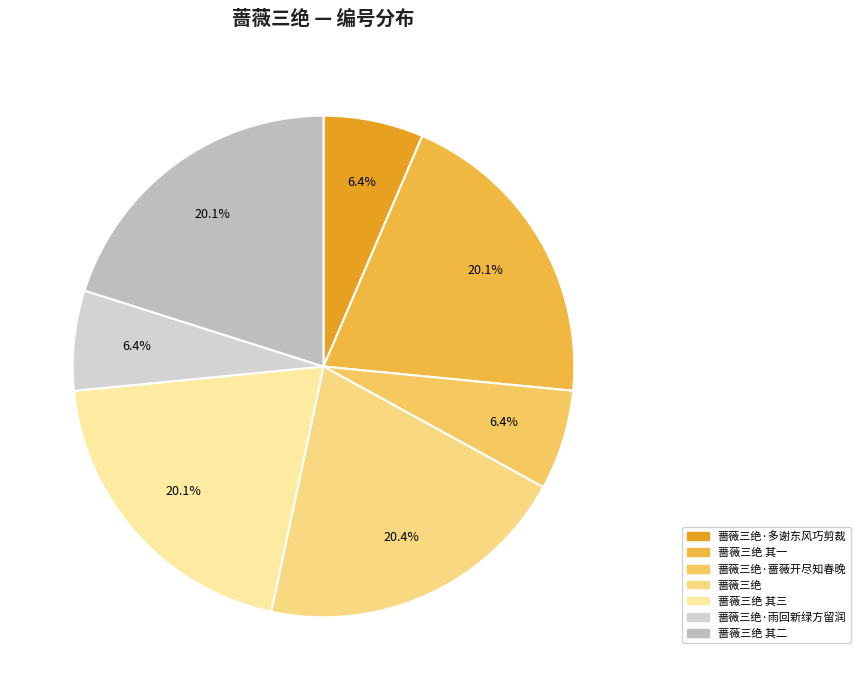

Which category has the biggest portion of the pie?

蔷薇三绝